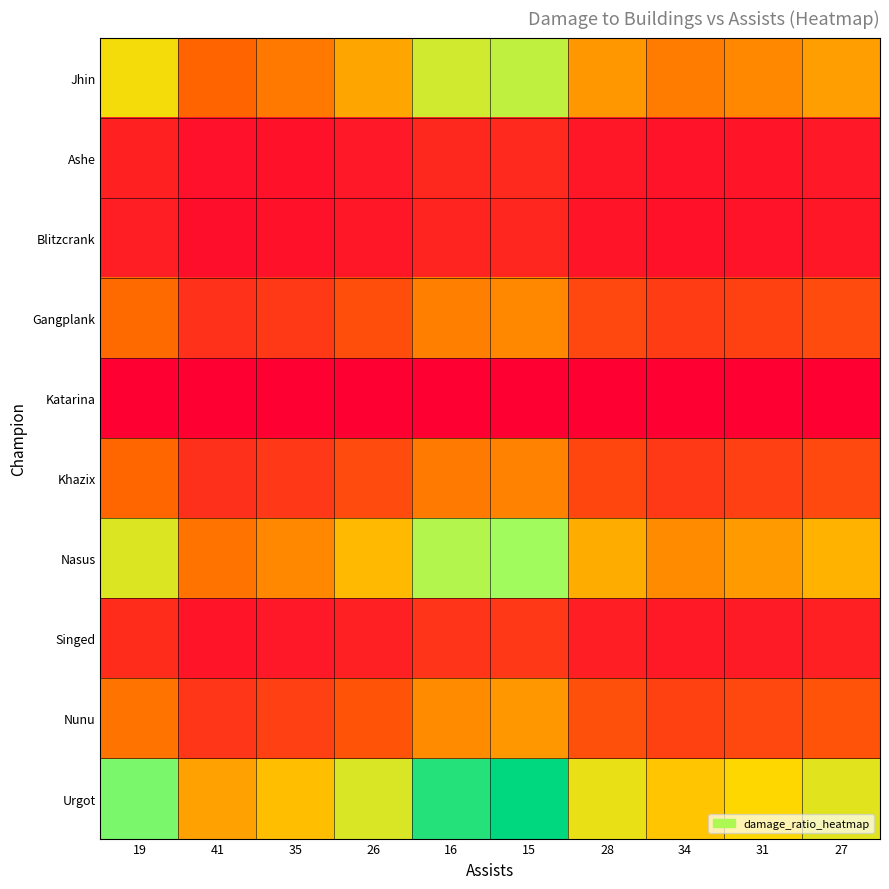

Reading right to left, extract all data points from this chart.

Jhin: 27=0.4	31=0.3	34=0.3	28=0.4	15=0.7	16=0.6	26=0.4	35=0.3	41=0.2	19=0.5
Ashe: 27=0.1	31=0.1	34=0.0	28=0.1	15=0.1	16=0.1	26=0.1	35=0.0	41=0.0	19=0.1
Blitzcrank: 27=0.1	31=0.0	34=0.0	28=0.1	15=0.1	16=0.1	26=0.1	35=0.0	41=0.0	19=0.1
Gangplank: 27=0.2	31=0.2	34=0.1	28=0.2	15=0.3	16=0.3	26=0.2	35=0.1	41=0.1	19=0.3
Katarina: 27=0.0	31=0.0	34=0.0	28=0.0	15=0.0	16=0.0	26=0.0	35=0.0	41=0.0	19=0.0
Khazix: 27=0.2	31=0.2	34=0.1	28=0.2	15=0.3	16=0.3	26=0.2	35=0.1	41=0.1	19=0.3
Nasus: 27=0.4	31=0.4	34=0.3	28=0.4	15=0.7	16=0.7	26=0.4	35=0.3	41=0.3	19=0.6
Singed: 27=0.1	31=0.1	34=0.1	28=0.1	15=0.1	16=0.1	26=0.1	35=0.1	41=0.1	19=0.1
Nunu: 27=0.2	31=0.2	34=0.2	28=0.2	15=0.4	16=0.3	26=0.2	35=0.2	41=0.1	19=0.3
Urgot: 27=0.6	31=0.5	34=0.5	28=0.6	15=1.0	16=0.9	26=0.6	35=0.4	41=0.4	19=0.8